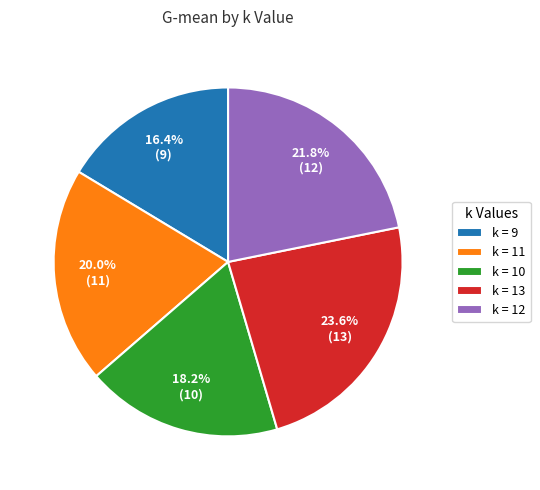

Combined, do k = 12 and k = 11 account for over 50%?

No